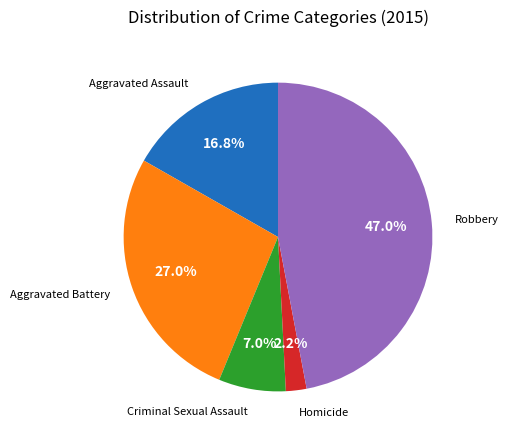

Is there a majority slice in this chart?

No